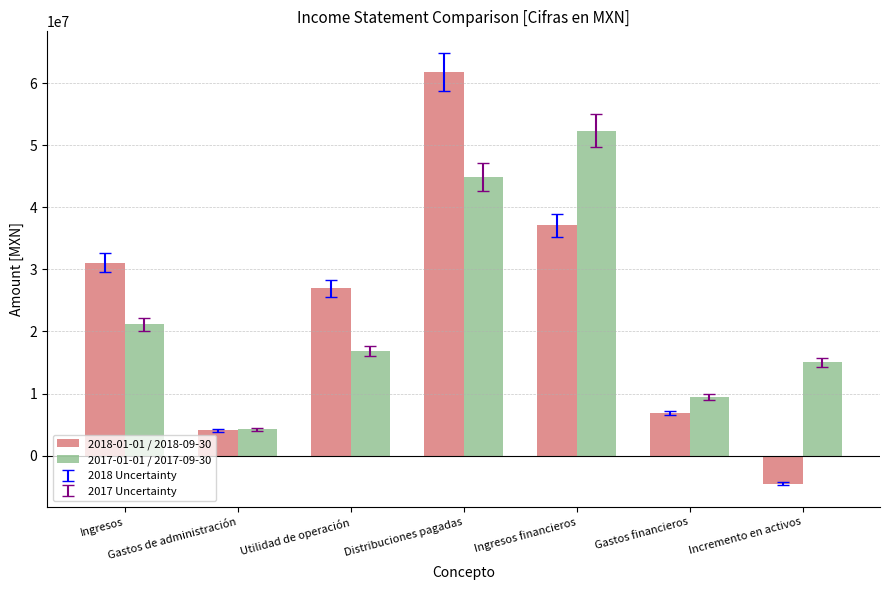

True or false: 2017-01-01 / 2017-09-30 has a value of 67189945 at Distribuciones pagadas.

False